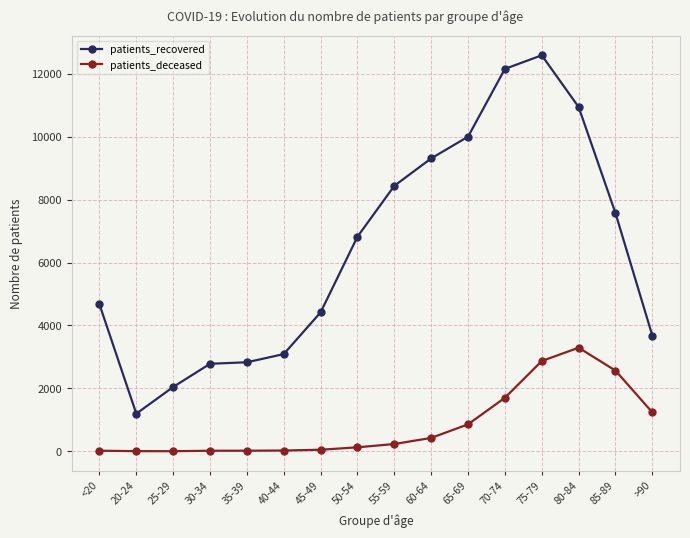

What are all the series names shown in the legend?

patients_recovered, patients_deceased